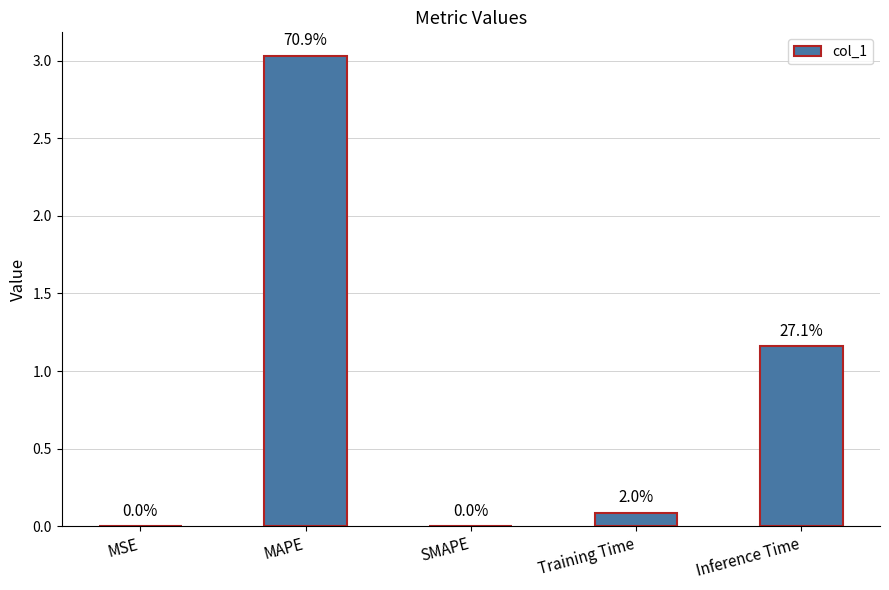

What is the label of the 3rd bar from the left?

SMAPE